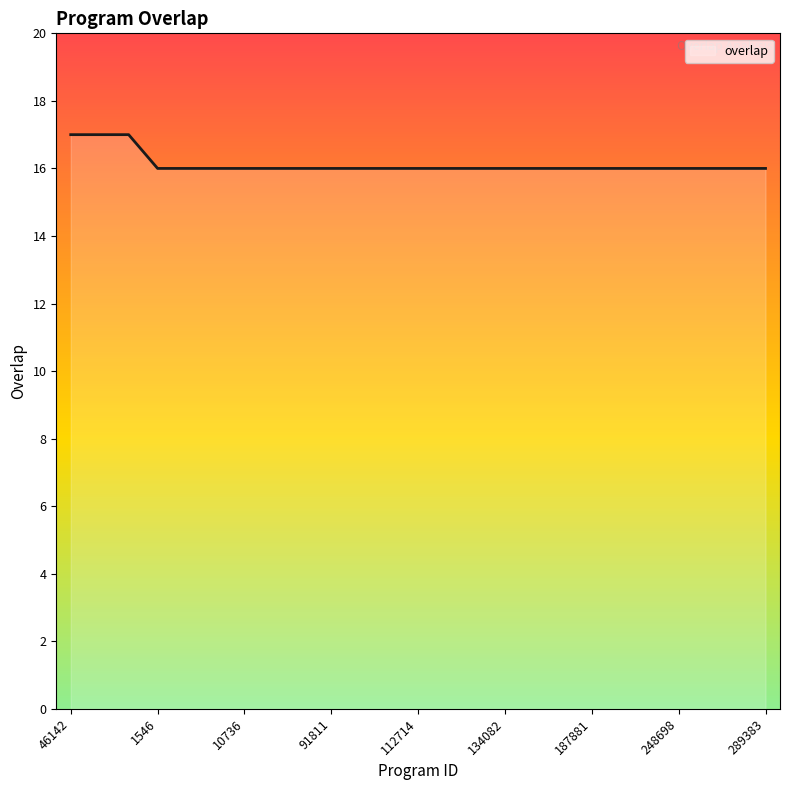

What is the maximum value shown in the chart?

17